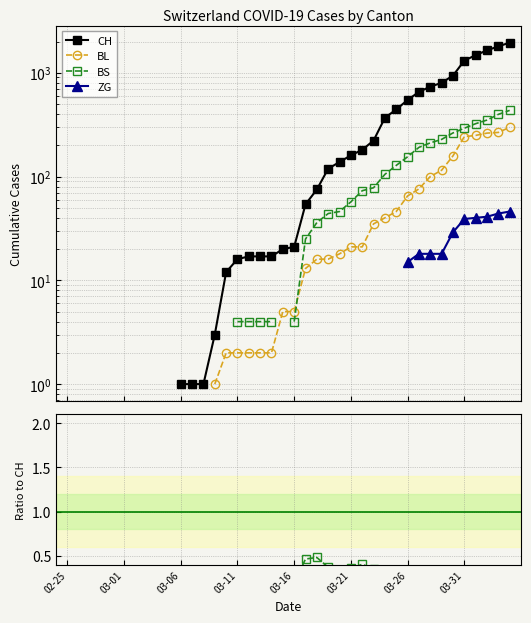

What are all the series names shown in the legend?

CH, BL, BS, ZG